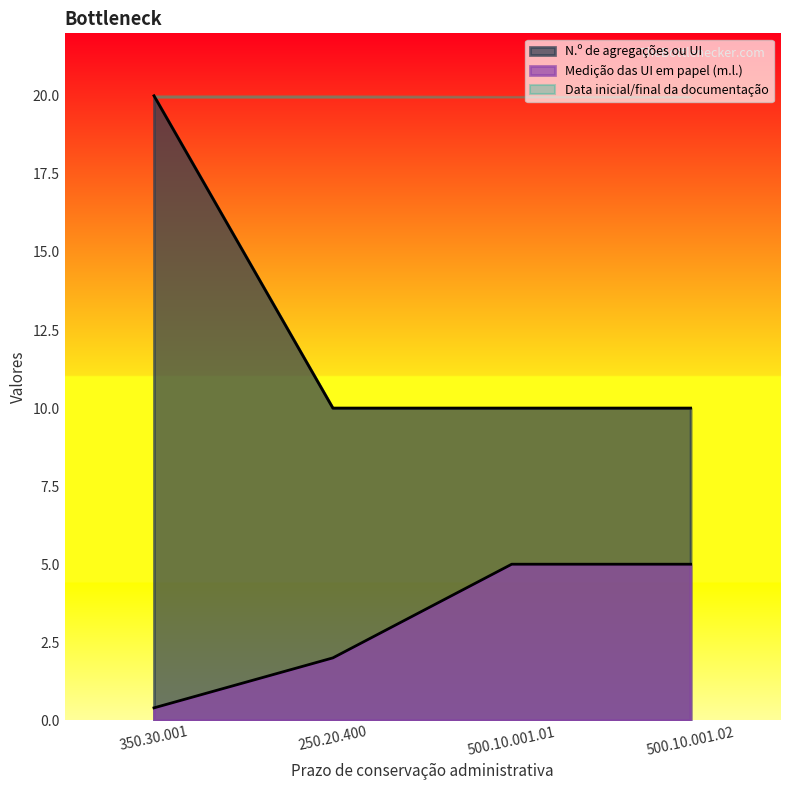

True or false: Medição das UI em papel (m.l.) and N.º de agregações ou UI cross at least once.

False